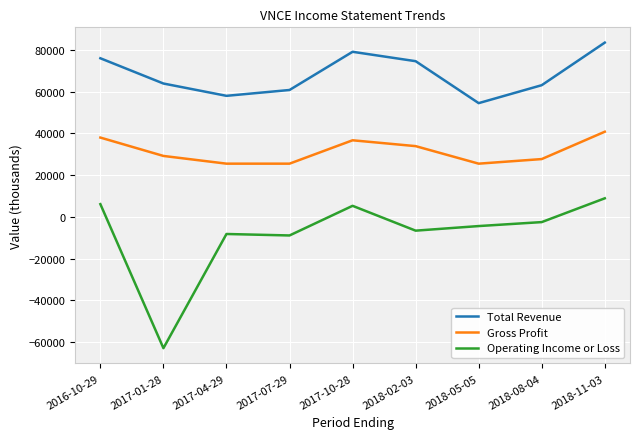

What is the approximate value of Total Revenue at 2017-07-29, to the nearest 10?

60800